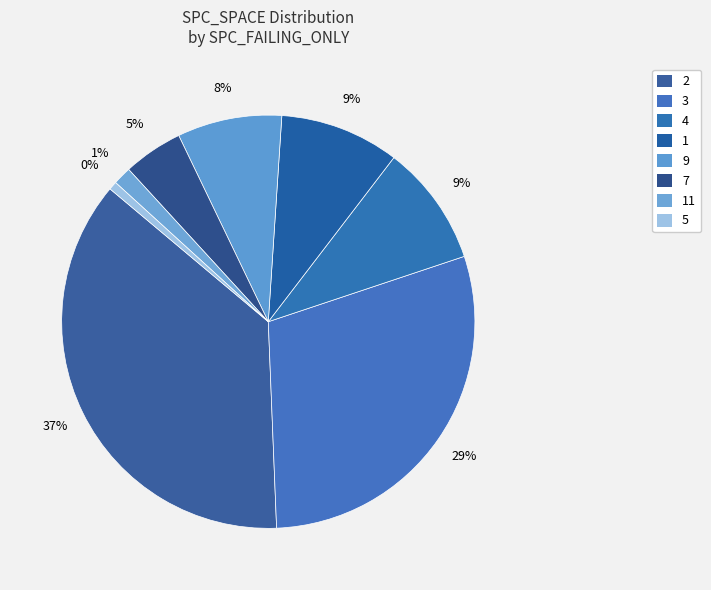

What portion of the pie excludes -1?

100.0%